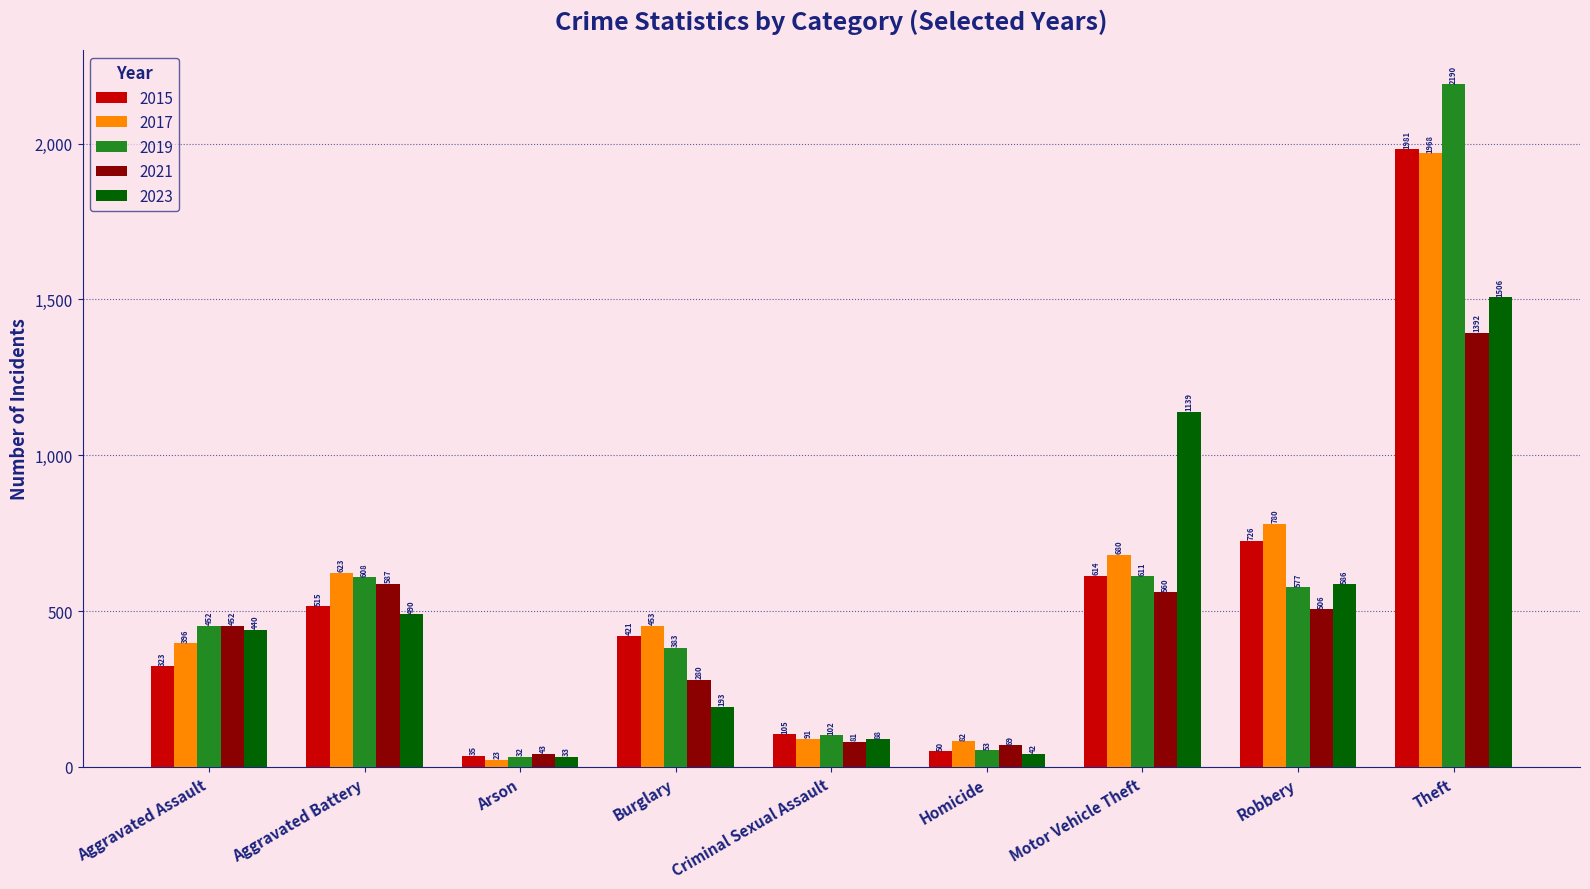

Reading right to left, extract all data points from this chart.

2015: 1981	726	614	50	105	421	35	515	323
2017: 1968	780	680	82	91	453	23	623	396
2019: 2190	577	611	53	102	383	32	608	452
2021: 1392	506	560	69	81	280	43	587	452
2023: 1506	586	1139	42	88	193	33	490	440